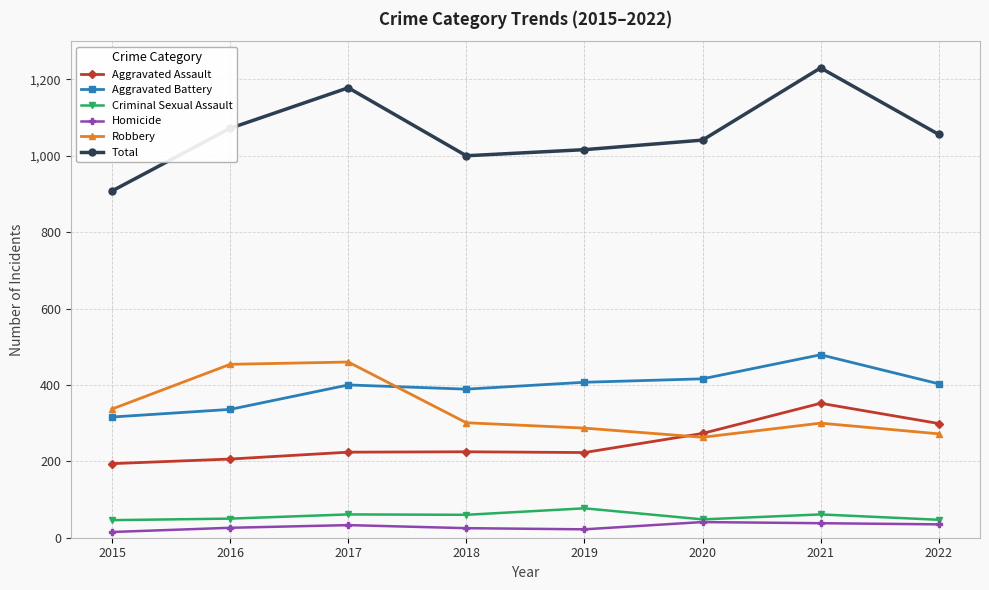

Is it true that Robbery equals 337 at 2015?

True